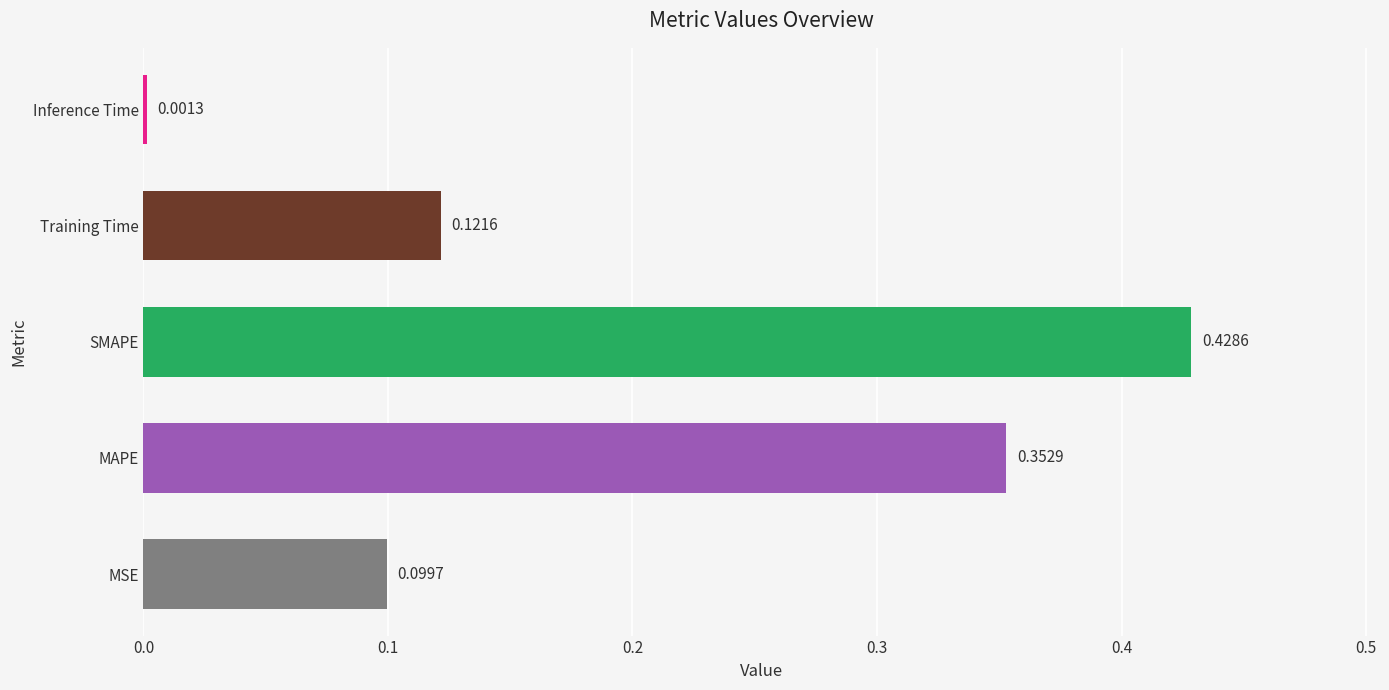

Which category has the highest value across all series?

SMAPE